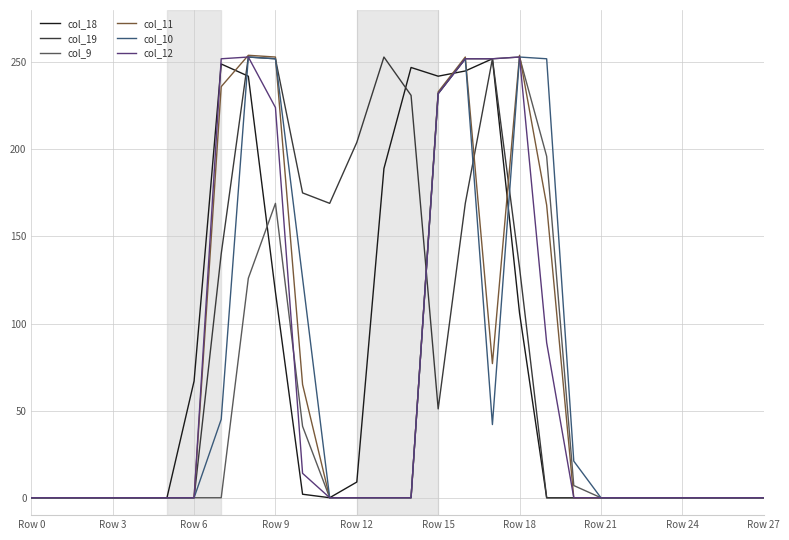

How many col_11 values are between 0 and 168?

22